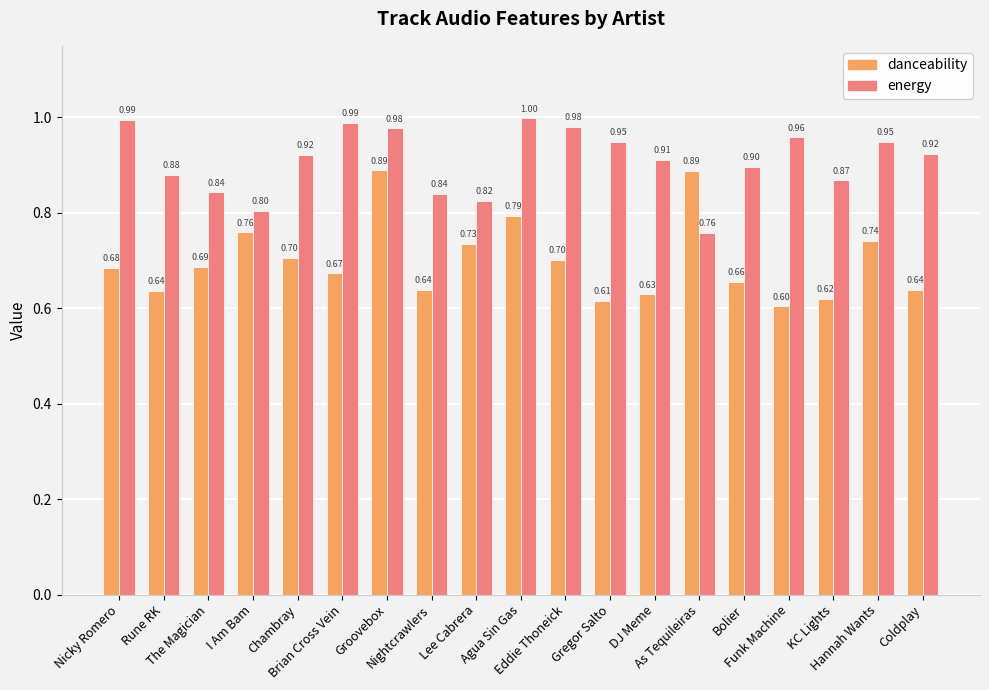

What is the total value across all series at Eddie Thoneick?

1.7